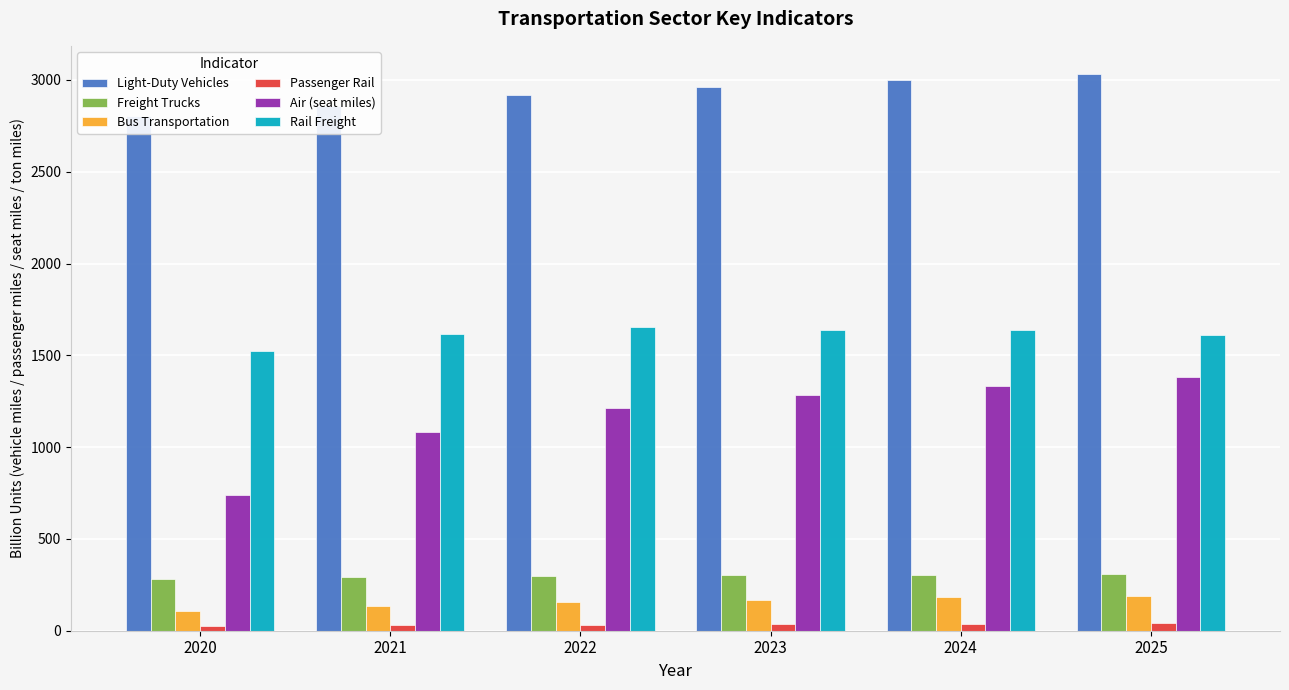

Which series has the widest spread of values?

Air (seat miles)